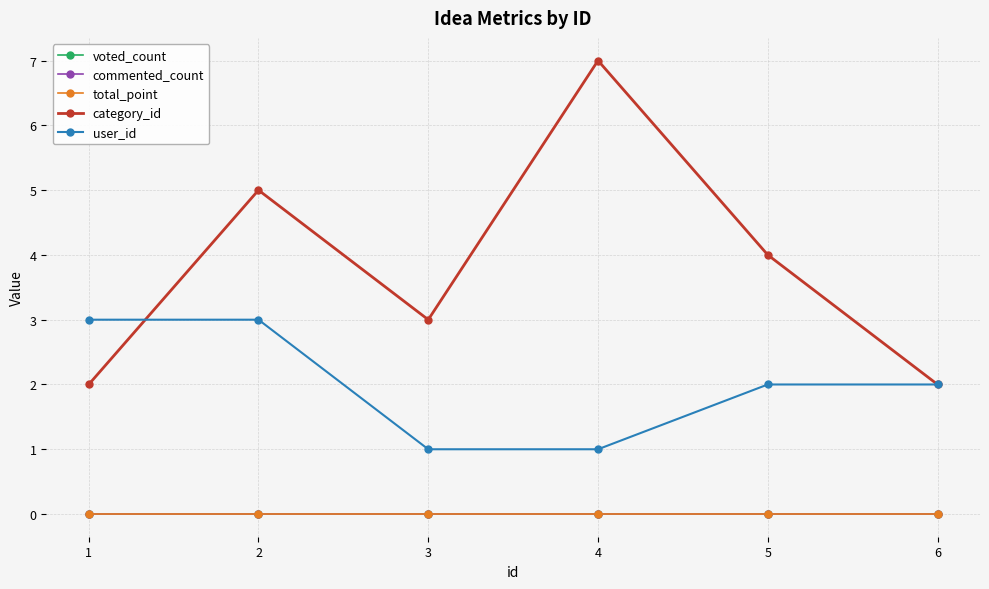

List the labels in order of commented_count value, largest first.

1, 2, 3, 4, 5, 6